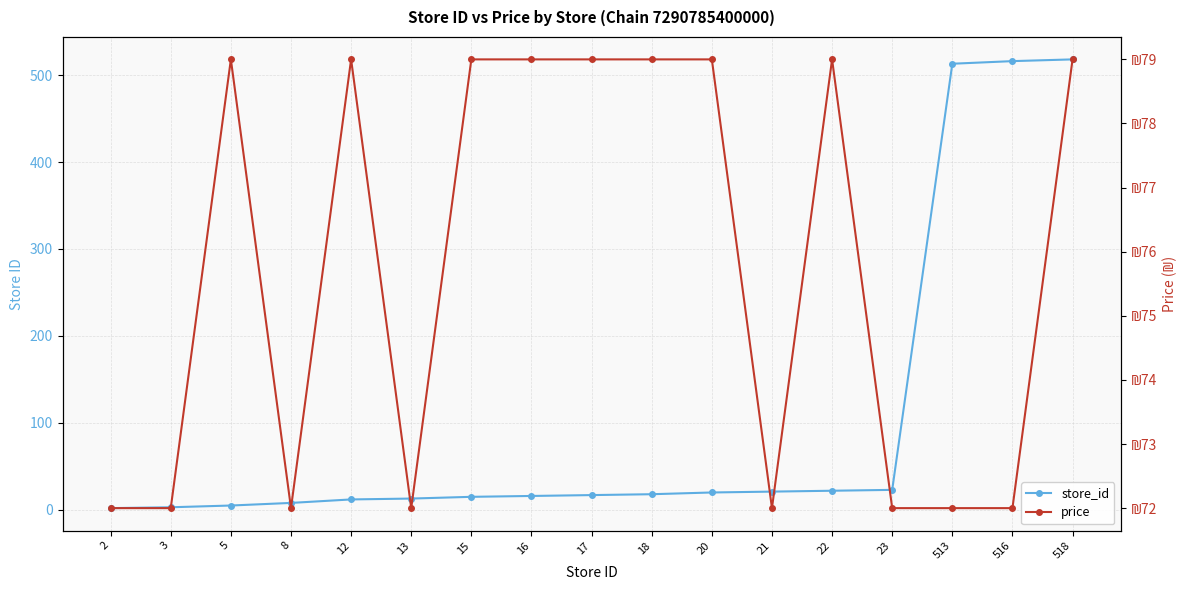

List the series in order of their overall mean, lowest first.

price, store_id